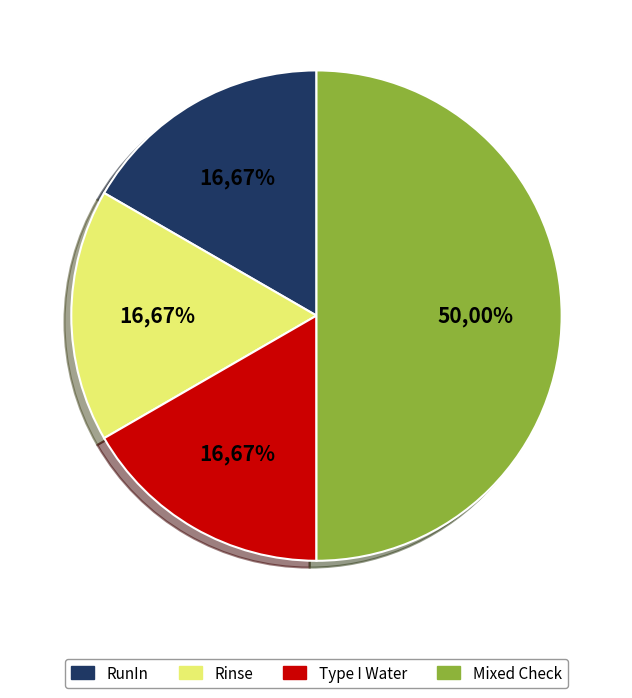

To the nearest percent, what percentage of the pie is RunIn?

17%